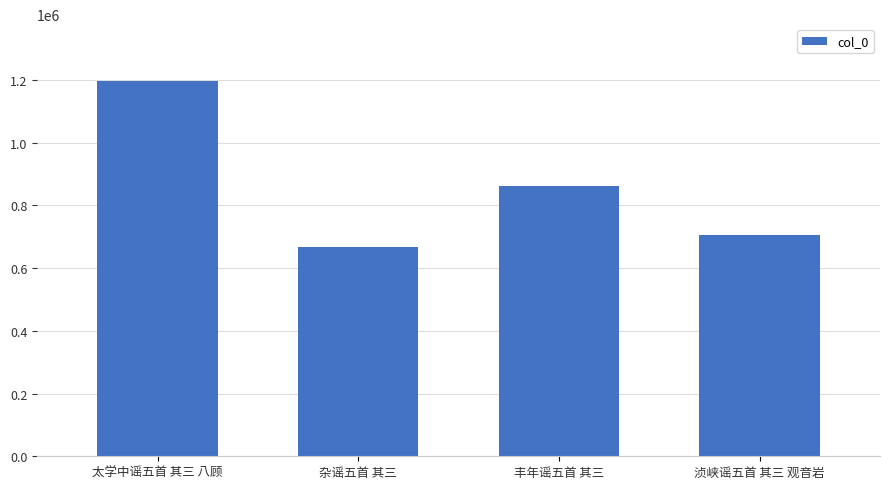

At which category does the chart reach its peak across all series?

太学中谣五首 其三 八顾